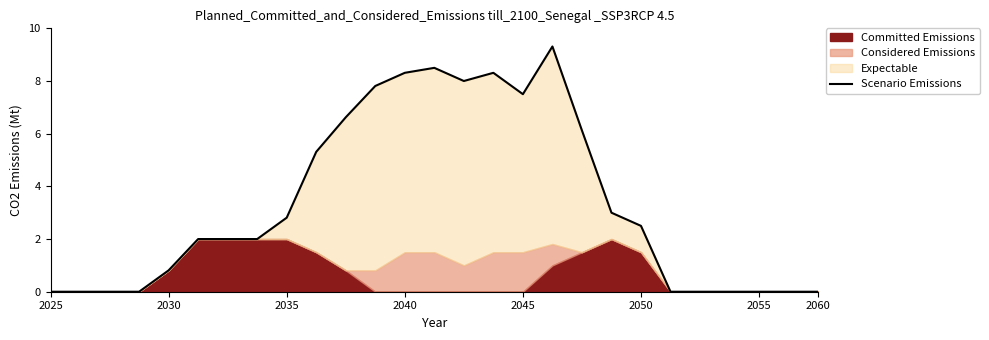

What is the sum of all values?

90.9